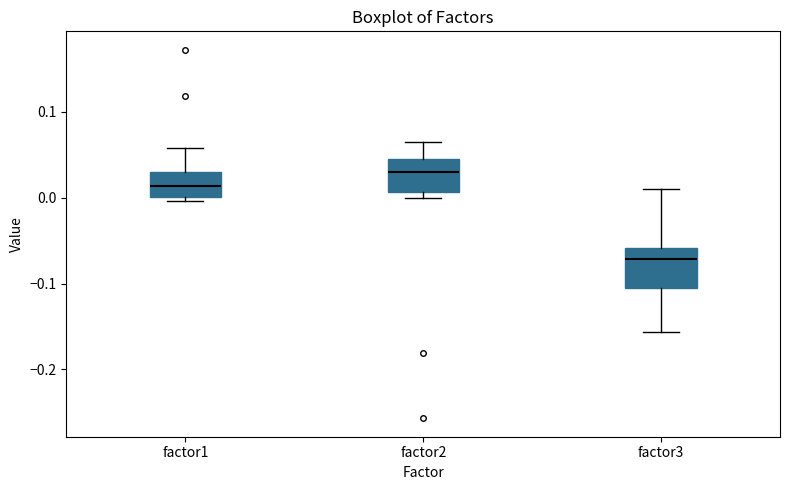

Reading left to right, read every box against the y-axis: the position of its median line, the range the box covers, and the ends of its whiskers. The values are not printed on the chart, so give them approximately, as read against the axis.

factor1: median 0.01, box 0.00 to 0.03, whiskers 0.00 (just below the box's lower edge) to 0.06
factor2: median 0.03, box 0.01 to 0.05, whiskers 0.00 to 0.07
factor3: median -0.07, box -0.11 to -0.06, whiskers -0.16 to 0.01